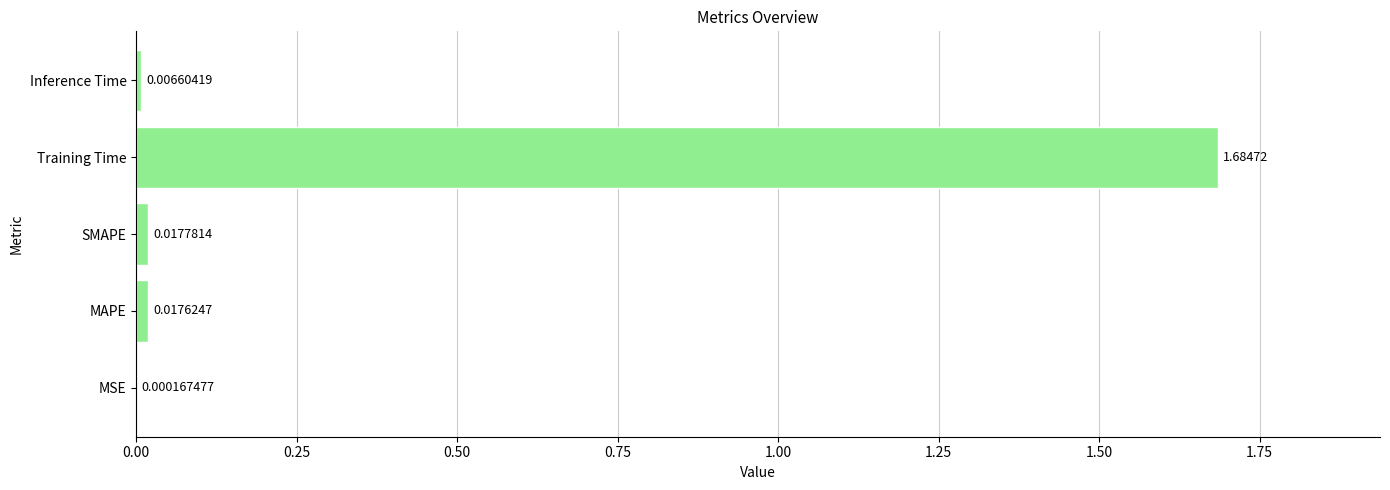

Between SMAPE and Training Time, which is larger?

Training Time